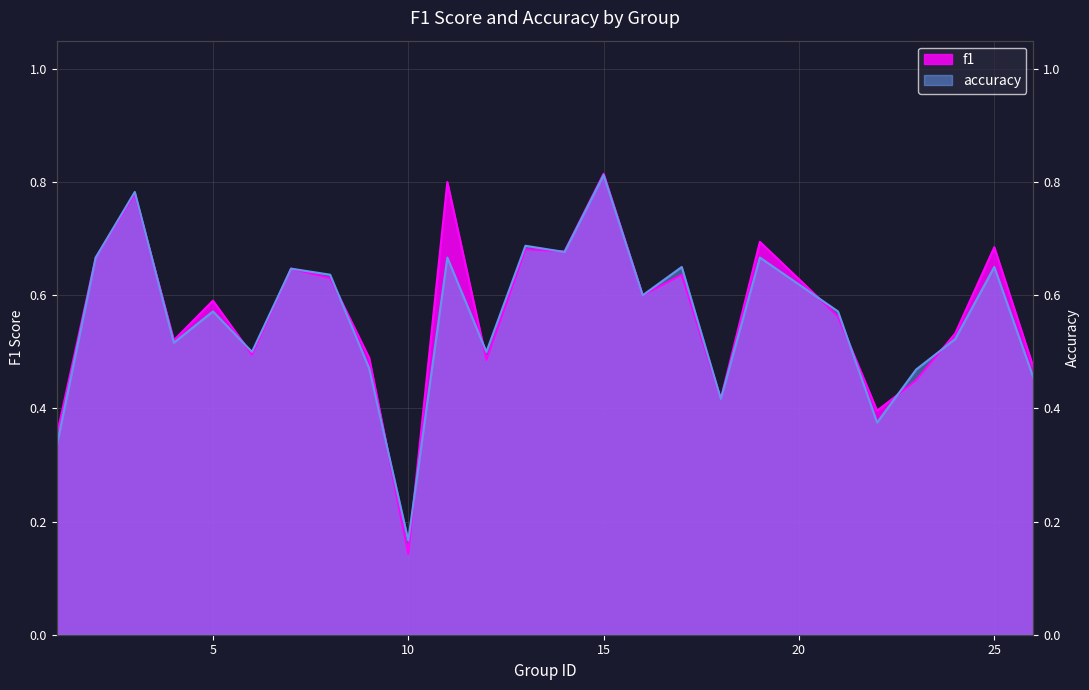

What is the difference between the accuracy values at 14 and 10?

0.5